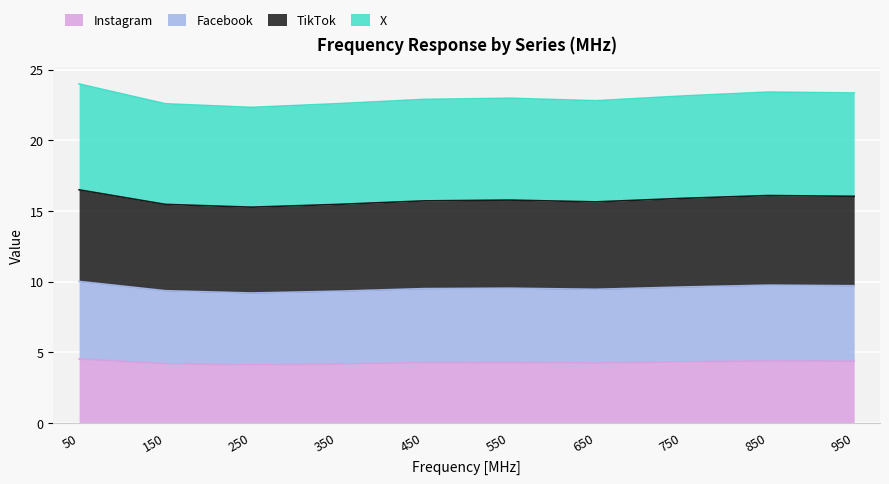

True or false: Facebook and TikTok cross at least once.

False